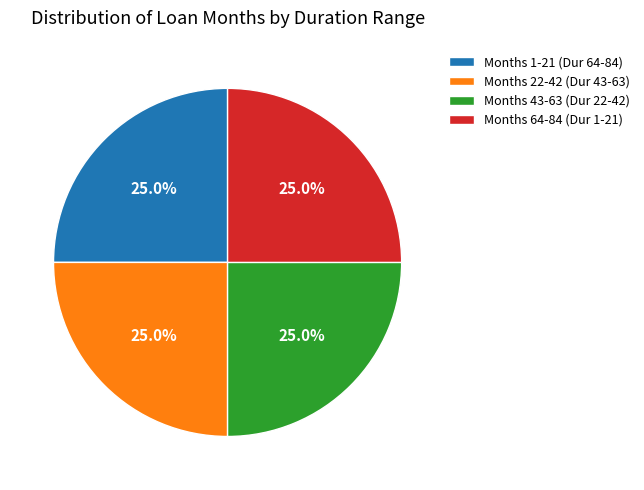

Does any single category account for the majority?

No